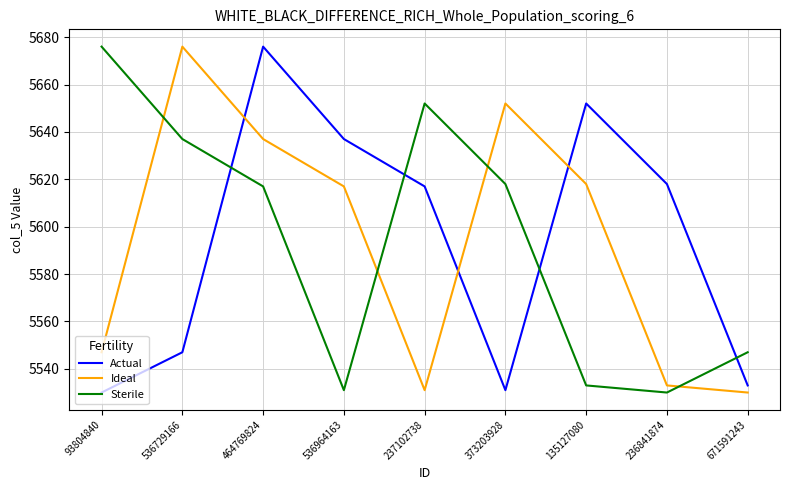

Which series ends up on top after the final intersection of Actual and Sterile?

Sterile